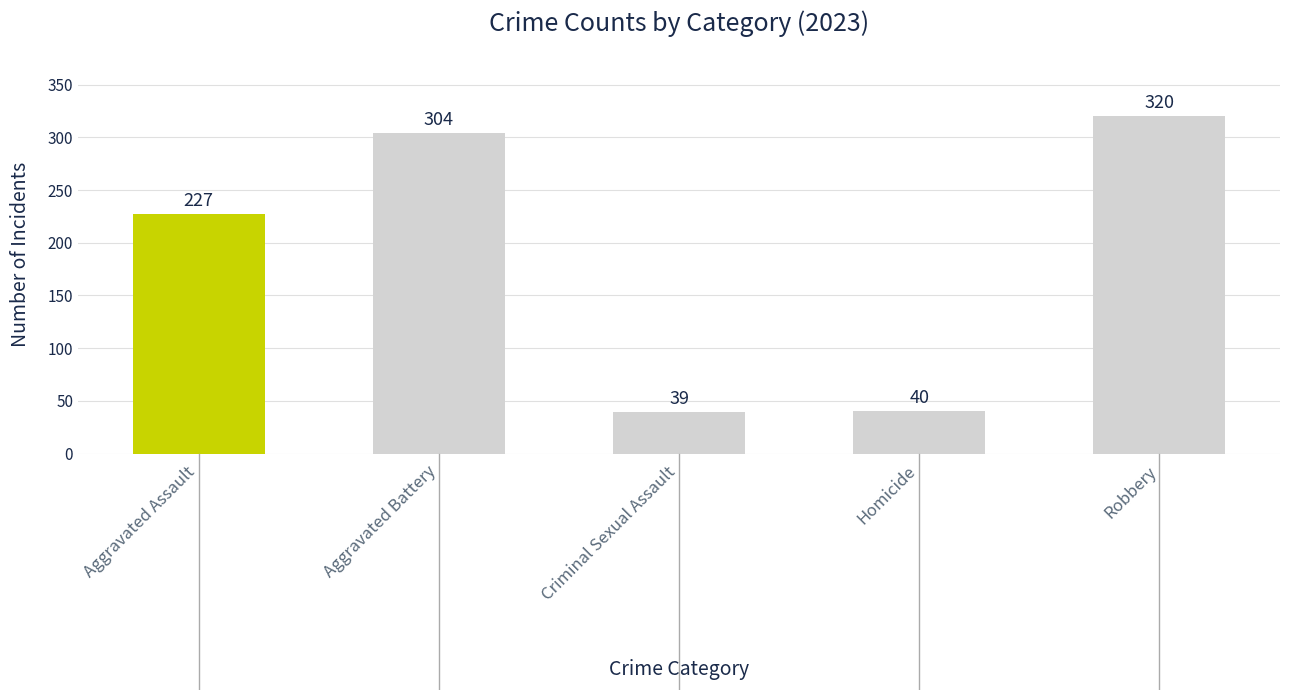

What is the smallest value displayed?

39